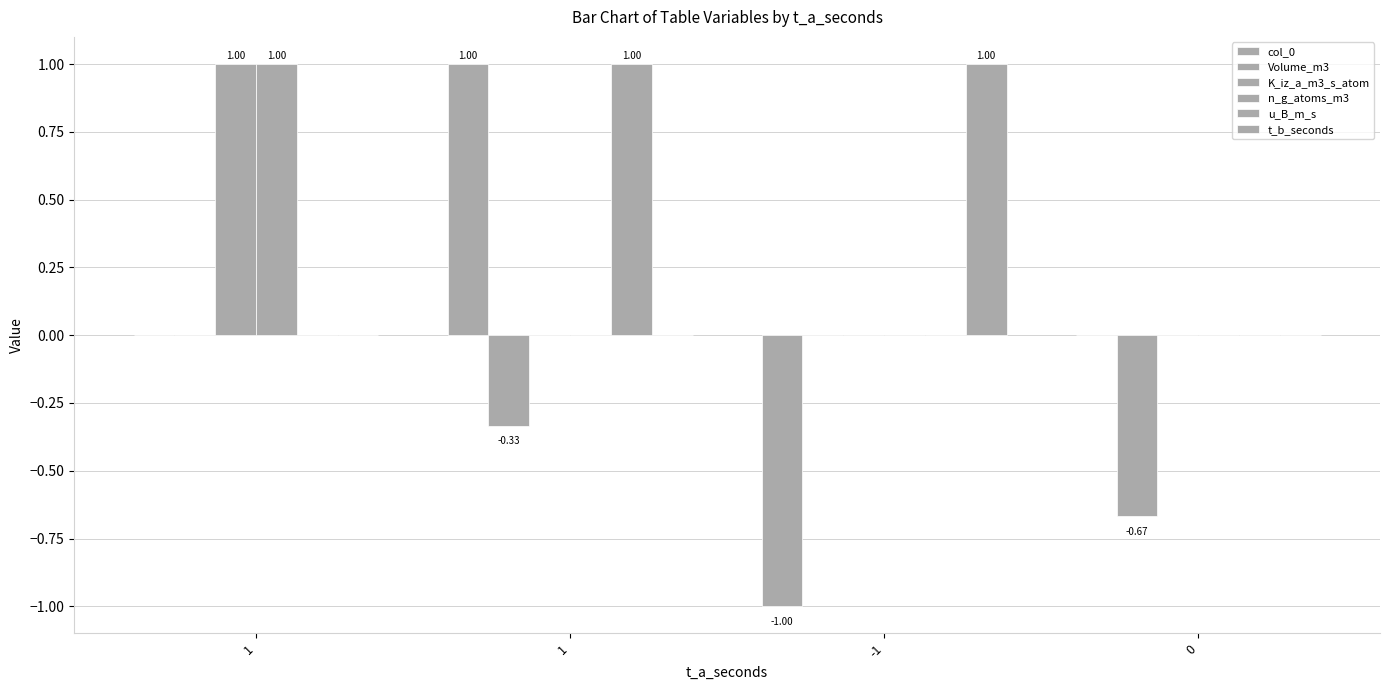

How many groups of bars are there?

4